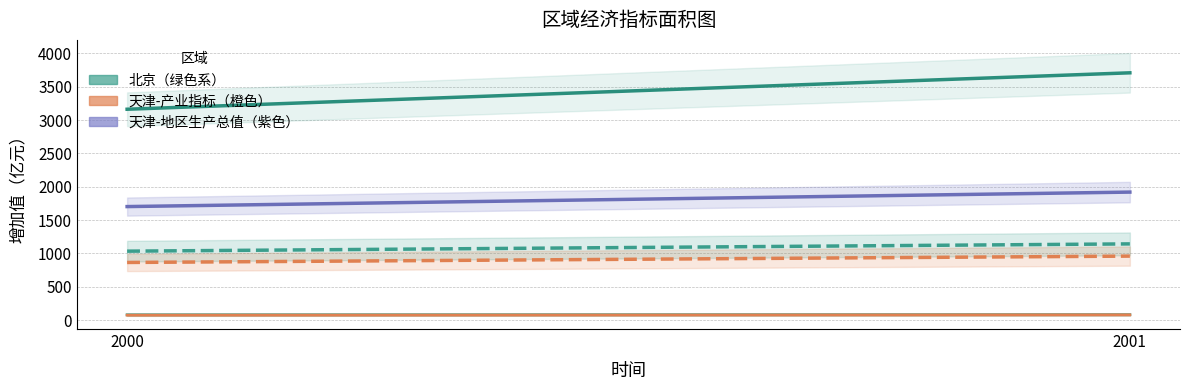

Reading left to right, what are all the values shown in this chart?

北京-第一产业增加值: 79.2	80.8
北京-第二产业增加值: 1033.3	1142.3
北京-地区生产总值: 3161.7	3708.0
天津-第一产业增加值: 73.7	78.7
天津-第二产业增加值: 863.8	959.1
天津-地区生产总值: 1701.9	1919.1